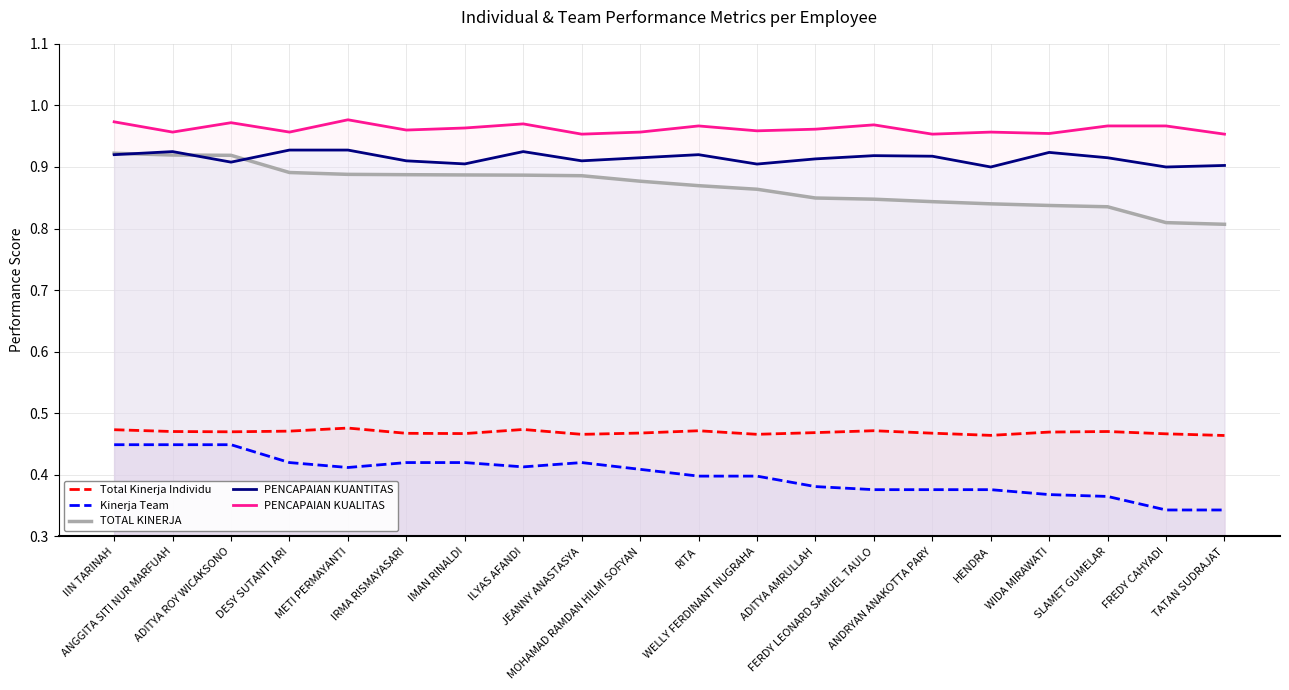

Which series has the largest total across all categories?

PENCAPAIAN KUALITAS